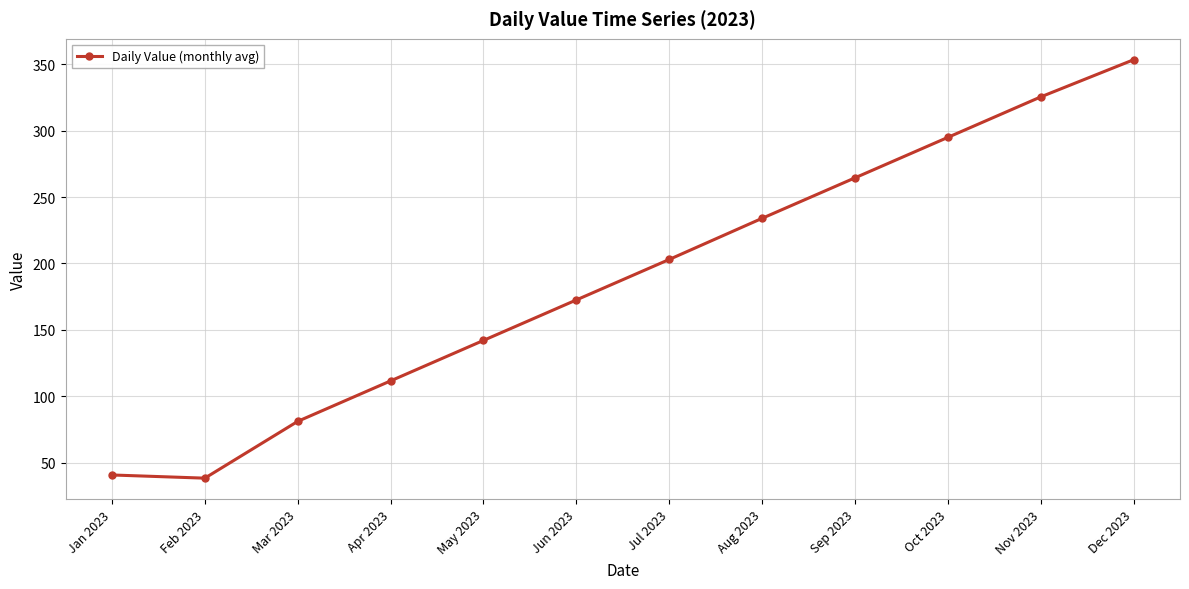

What is the change in value from Sep 2023 to Nov 2023?

+61.0